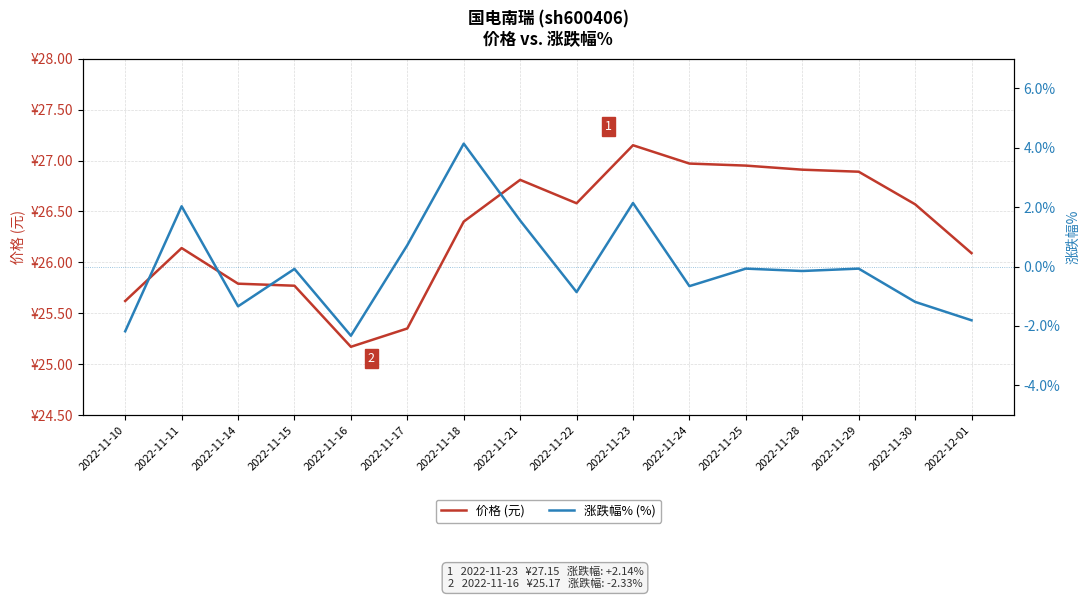

Reading left to right, list all the values displayed in this chart.

价格 (元): 25.6	26.1	25.8	25.8	25.2	25.4	26.4	26.8	26.6	27.1	27.0	26.9	26.9	26.9	26.6	26.1
涨跌幅% (%): -2.2	2.0	-1.3	-0.1	-2.3	0.7	4.1	1.6	-0.9	2.1	-0.7	-0.1	-0.1	-0.1	-1.2	-1.8